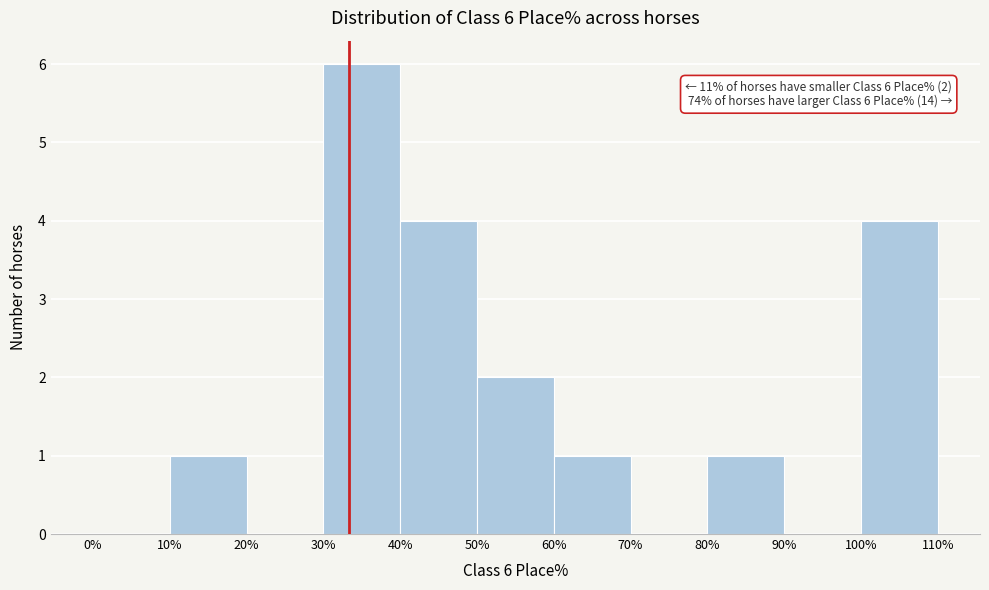

Which range on the x-axis has the tallest bar?

30% to 40%